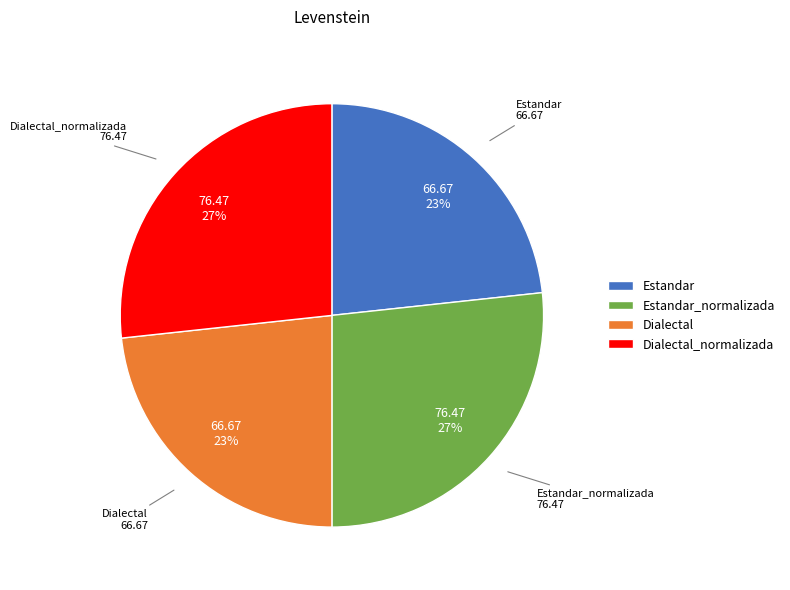

What percentage is the Estandar_normalizada slice, to the nearest percent?

27%